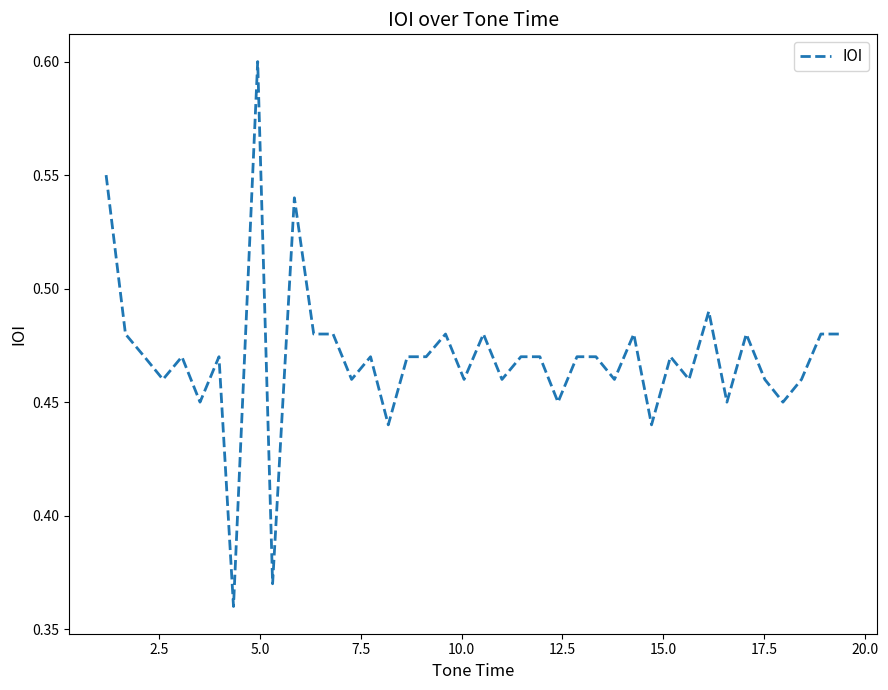

How many distinct data groups are displayed?

1